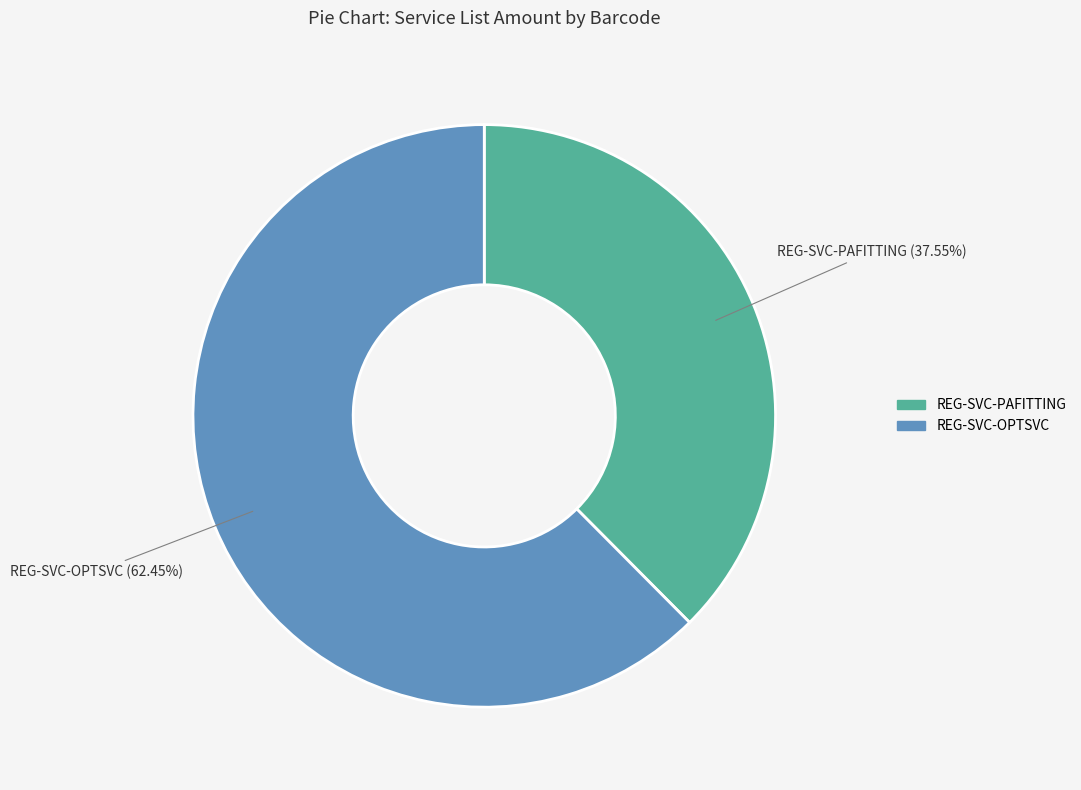

What percentage is the REG-SVC-OPTSVC slice, to the nearest percent?

62%